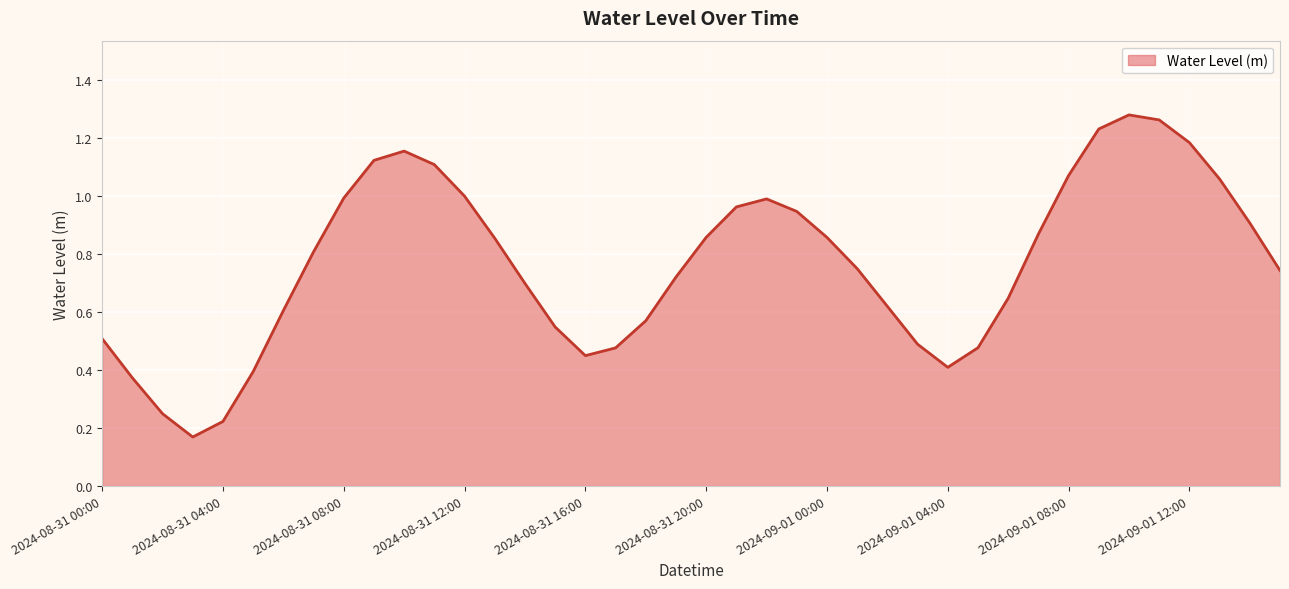

Reading left to right, what are all the values shown in this chart?

0.5	0.4	0.2	0.2	0.2	0.4	0.6	0.8	1.0	1.1	1.2	1.1	1.0	0.9	0.7	0.5	0.4	0.5	0.6	0.7	0.9	1.0	1.0	0.9	0.9	0.8	0.6	0.5	0.4	0.5	0.6	0.9	1.1	1.2	1.3	1.3	1.2	1.1	0.9	0.7